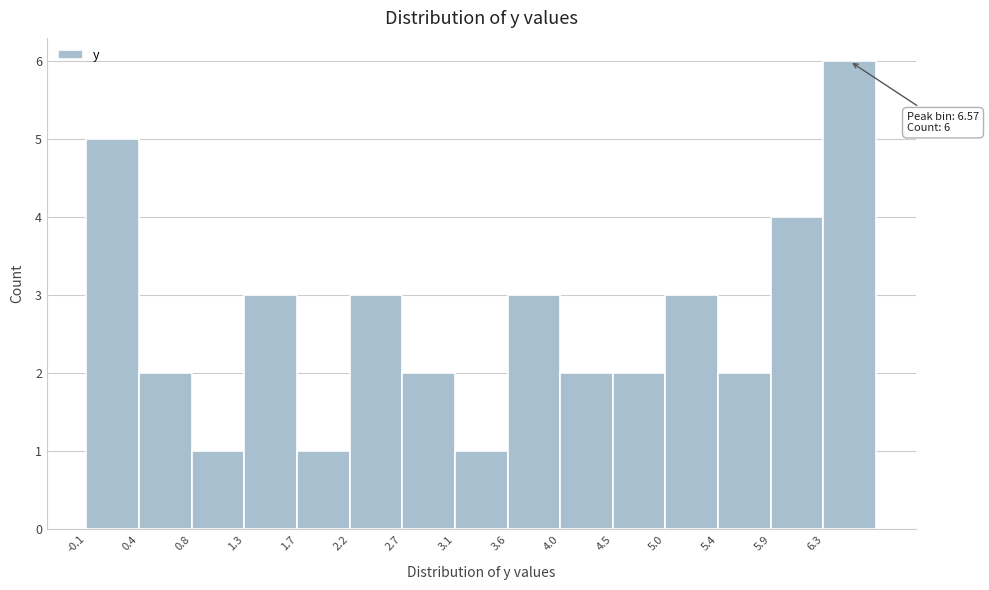

Which range on the x-axis has the tallest bar?

6.34 to 6.80